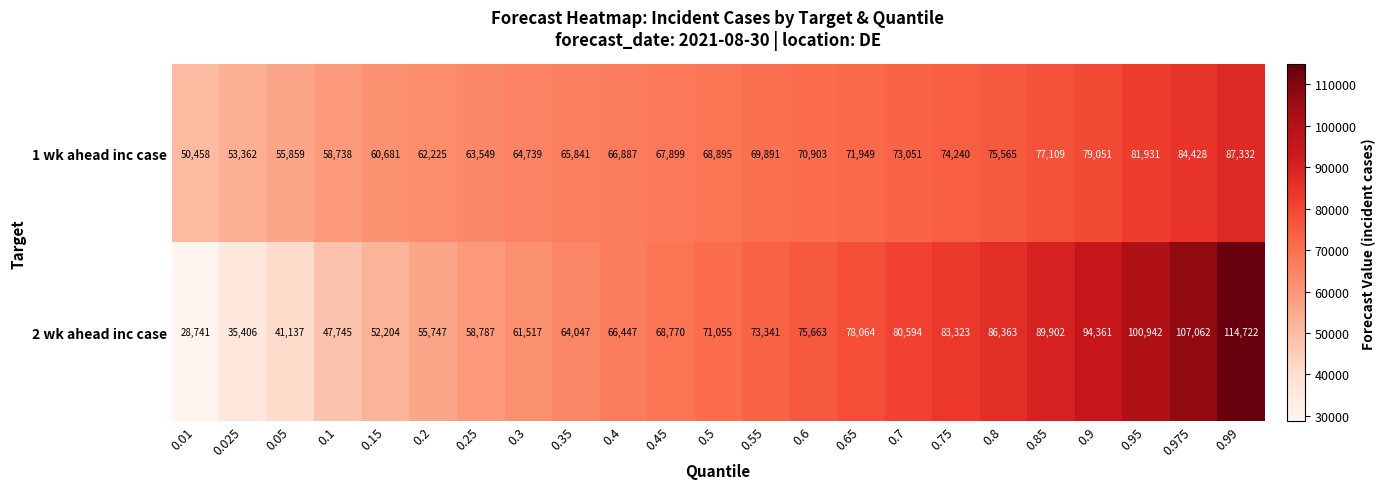

The 1 wk ahead inc case series shows 68895 at 0.5. True or false?

True